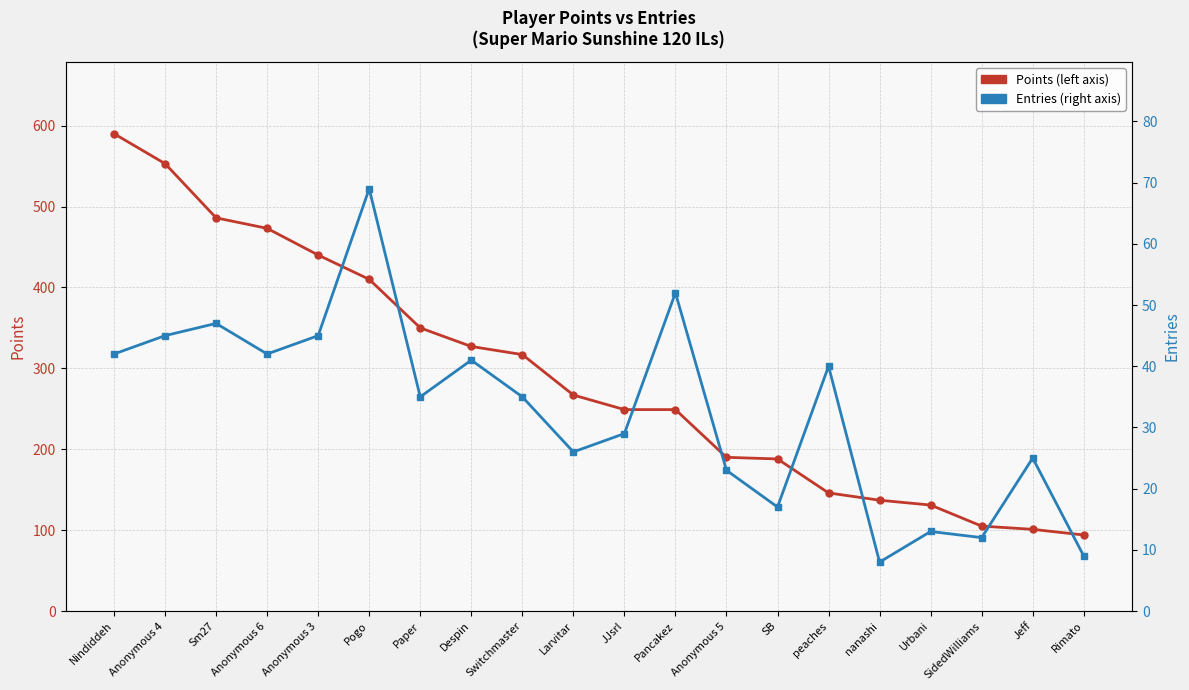

What is the sum of the Entries values at Despin and Anonymous 6?

83